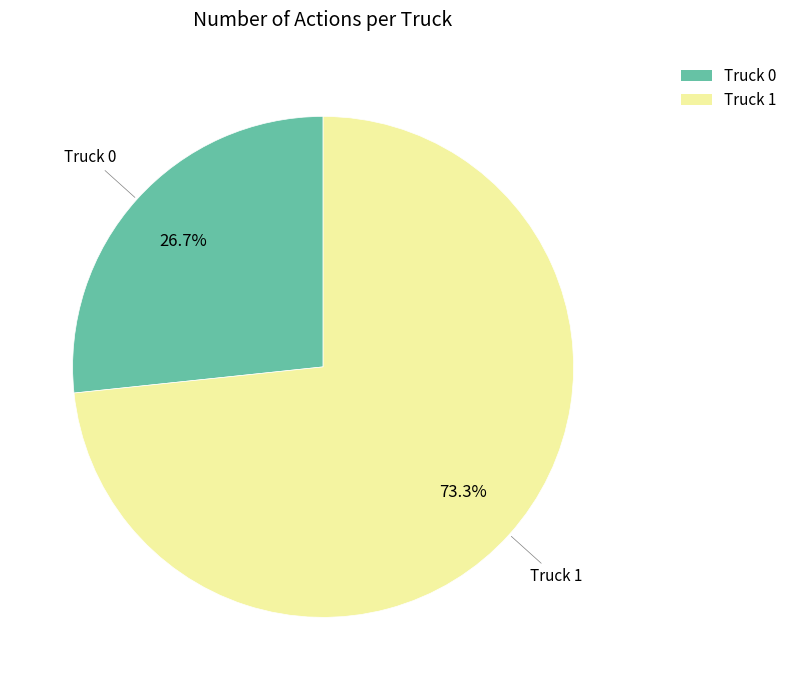

Is it true that Truck 1 is 73% of the pie?

True